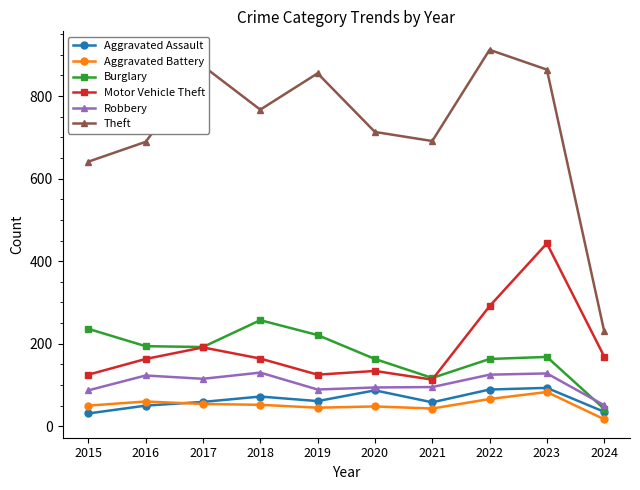

Where is the first local maximum for Aggravated Assault?

2018